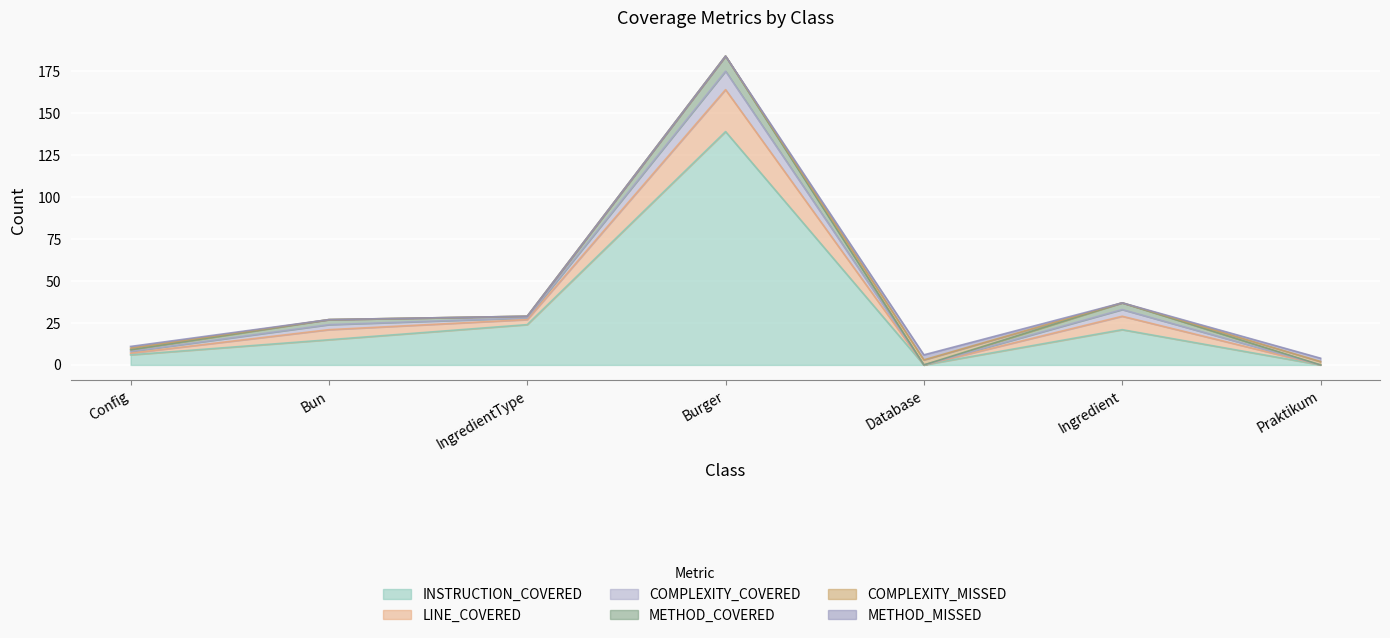

What is the label of the 6th point from the right?

Bun